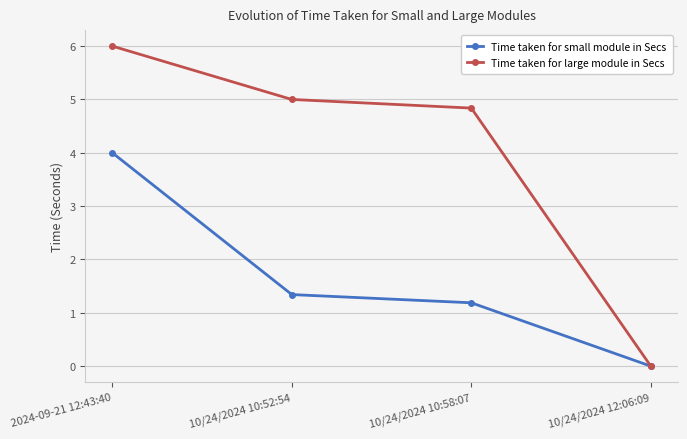

What is the difference between the maximum and minimum values in the Time taken for large module in Secs series?

6.0